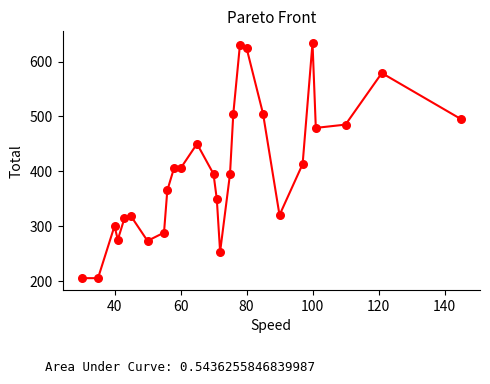

What is the maximum value shown in the chart?

634